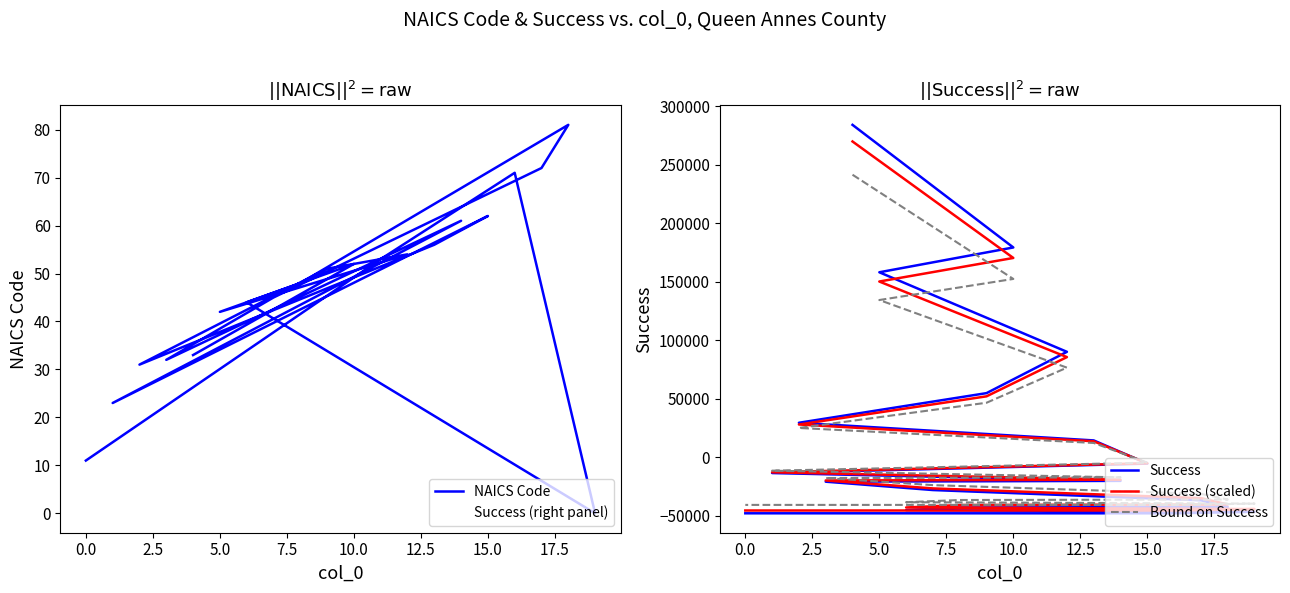

What are all the series names shown in the legend?

NAICS Code, Success (right panel), Success, Success (scaled), Bound on Success